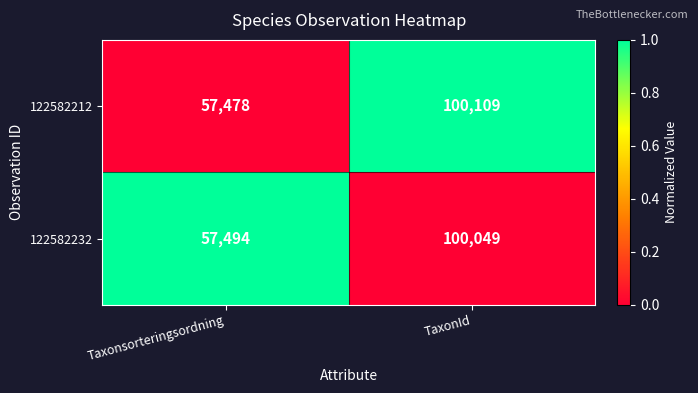

Is the value of 122582232 at TaxonId greater than the value of 122582212 at Taxonsorteringsordning?

Yes